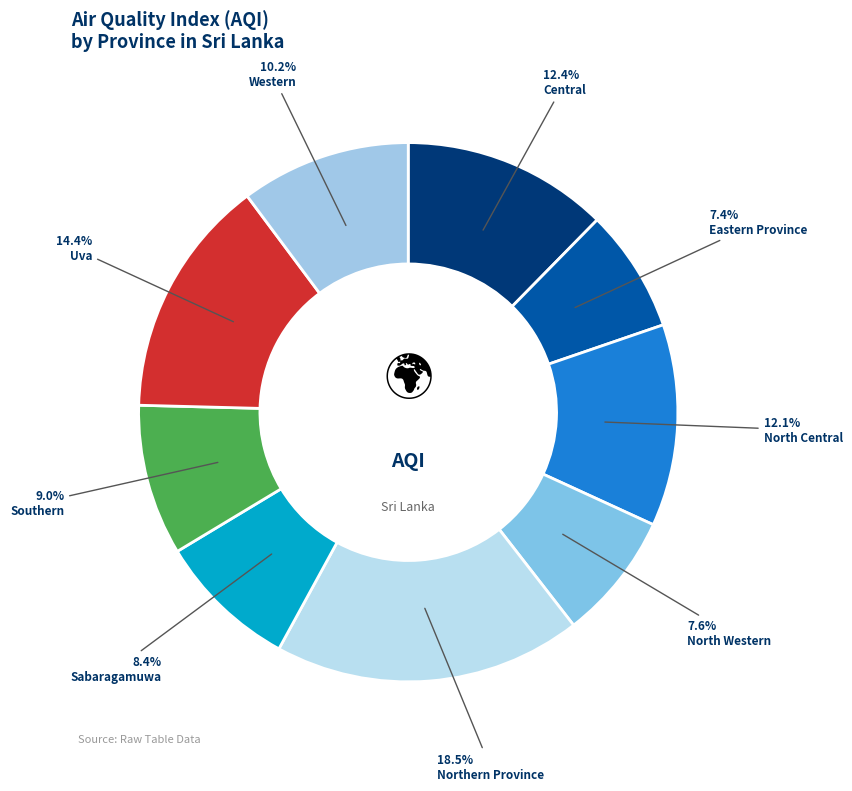

Which category has the smallest portion of the pie?

Eastern Province